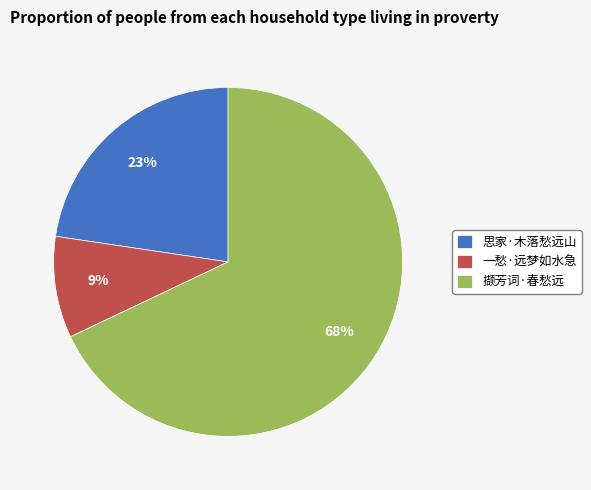

To the nearest percent, what is the combined percentage of 思家·木落愁远山 and 撷芳词·春愁远?

91%